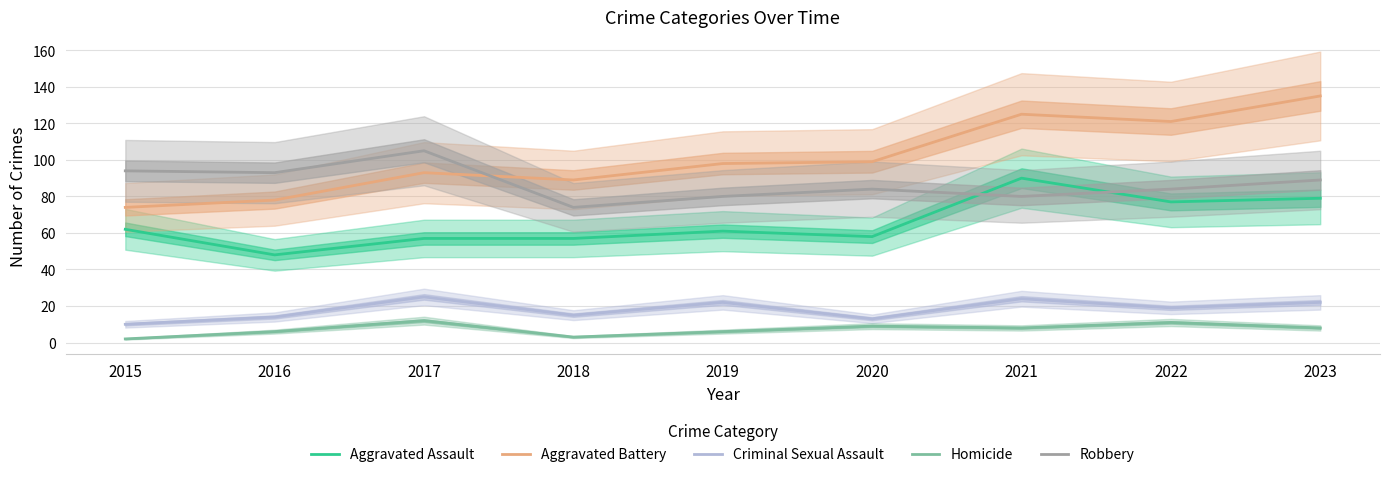

True or false: Homicide has more than 2 points higher than both neighbors.

True